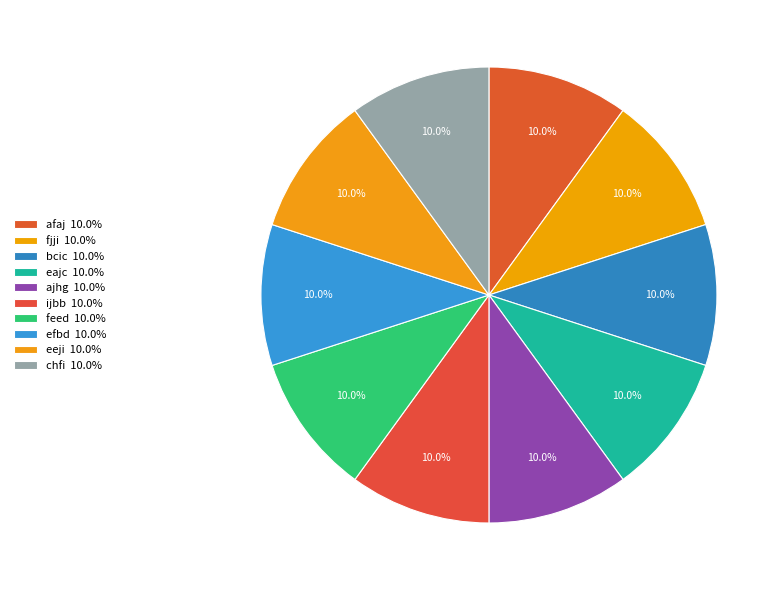

Which category has the smallest portion of the pie?

chfi